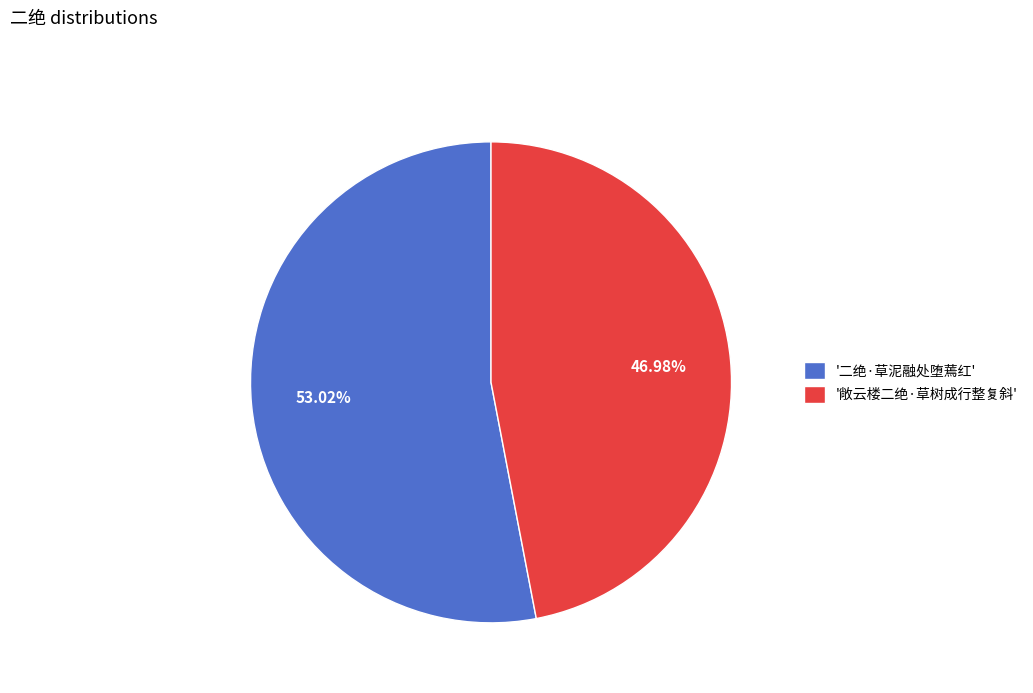

What is the largest slice in the pie chart?

'二绝·草泥融处堕蔫红'